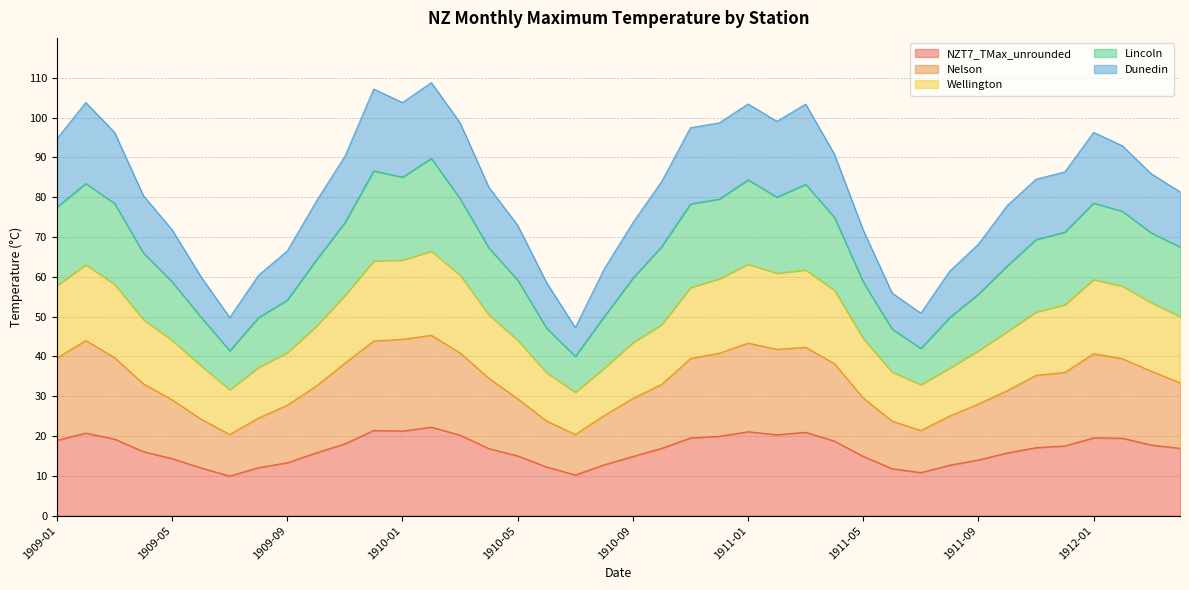

What is the lowest value of the NZT7_TMax_unrounded series?

10.0